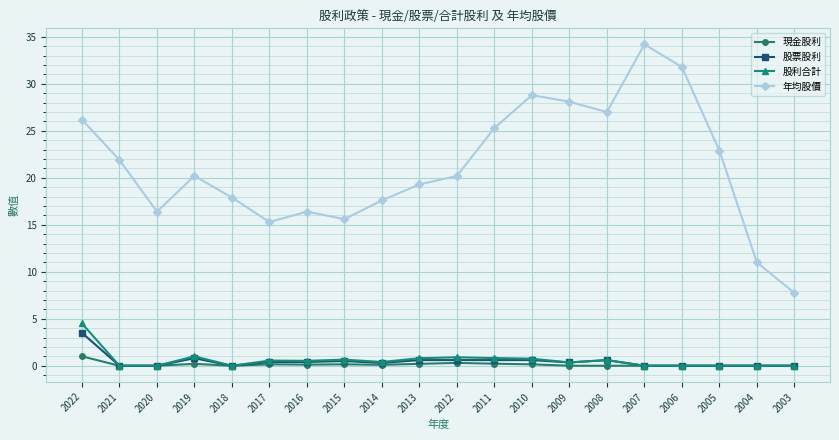

What is the average value of the 年均股價 series?

21.2